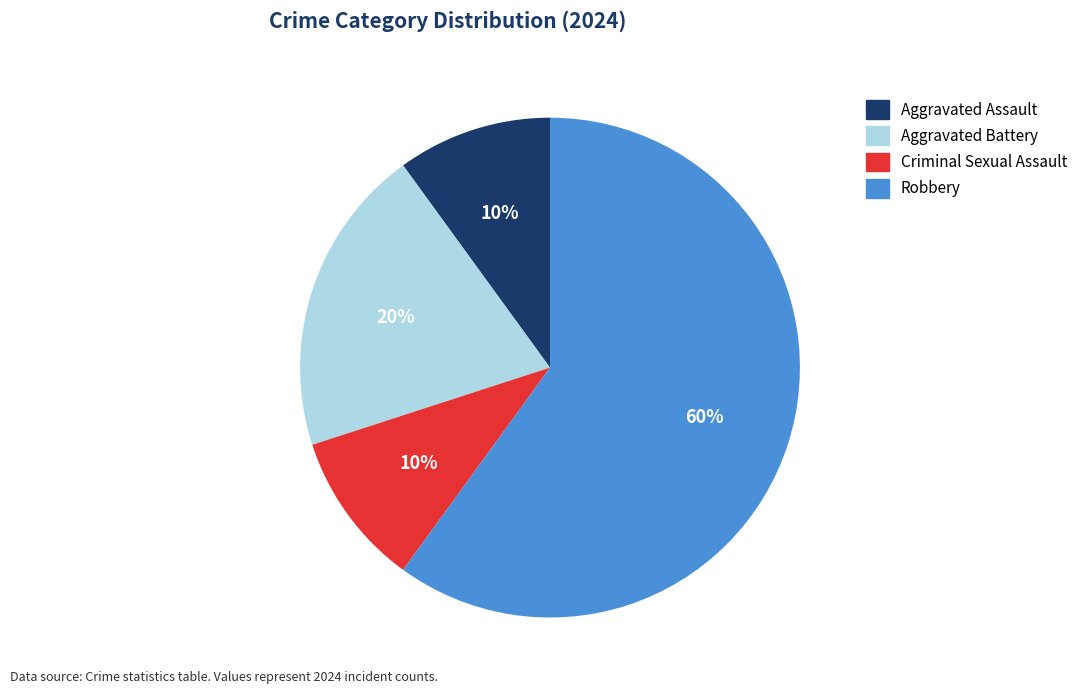

Approximately how many times larger is the value at Robbery compared to Aggravated Battery?

3.0